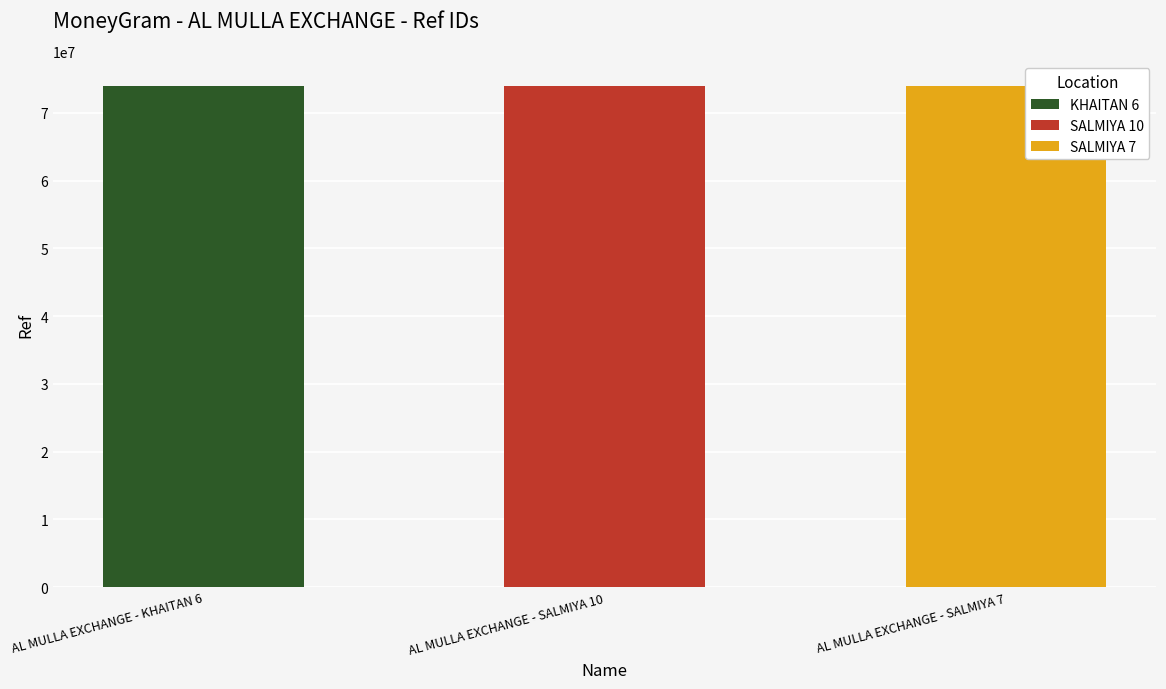

What is the greatest value displayed?

73916338